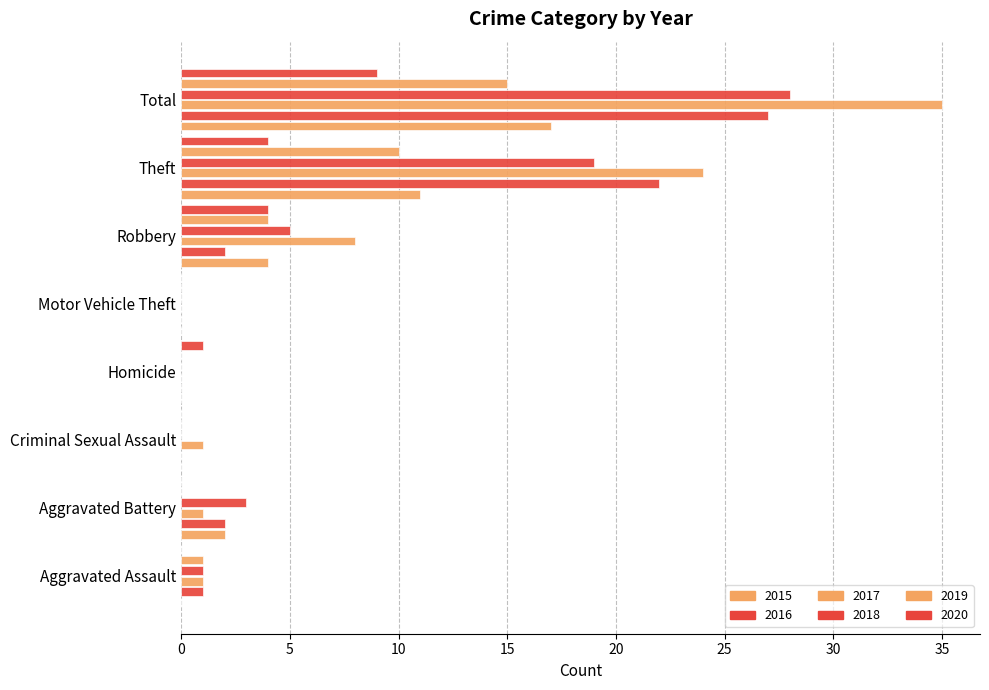

The value of 2015 at Robbery is 6. True or false?

False